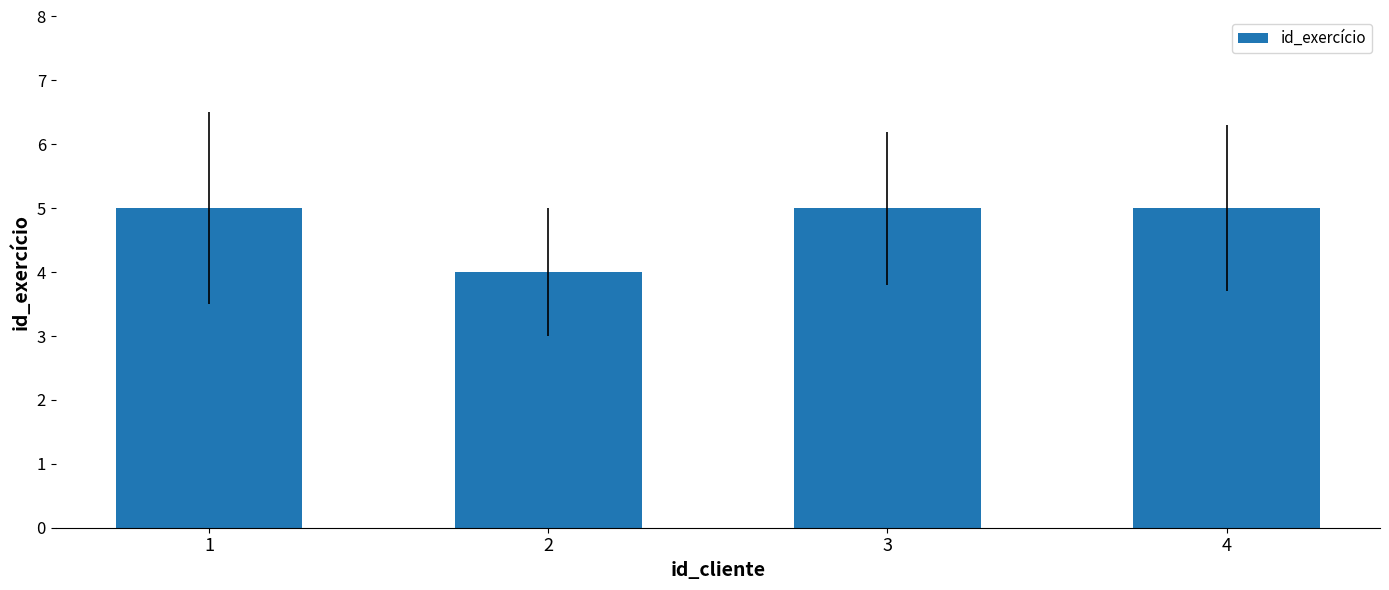

Is it true that the value at 3 is 5?

True